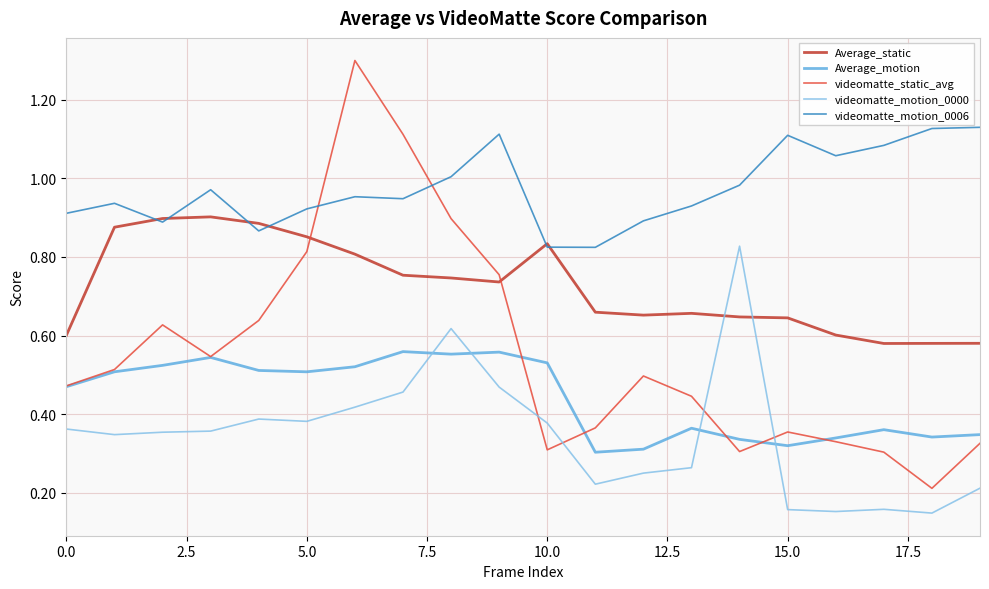

Which series has the largest total across all categories?

videomatte_motion_0006